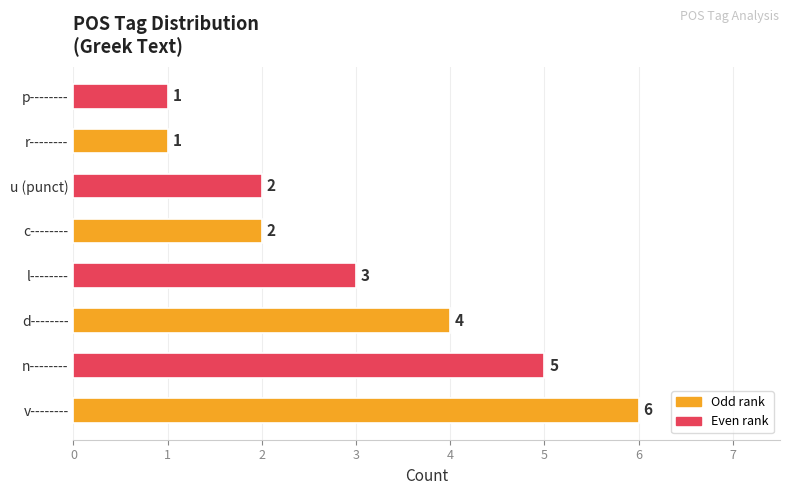

What is the greatest value displayed?

6